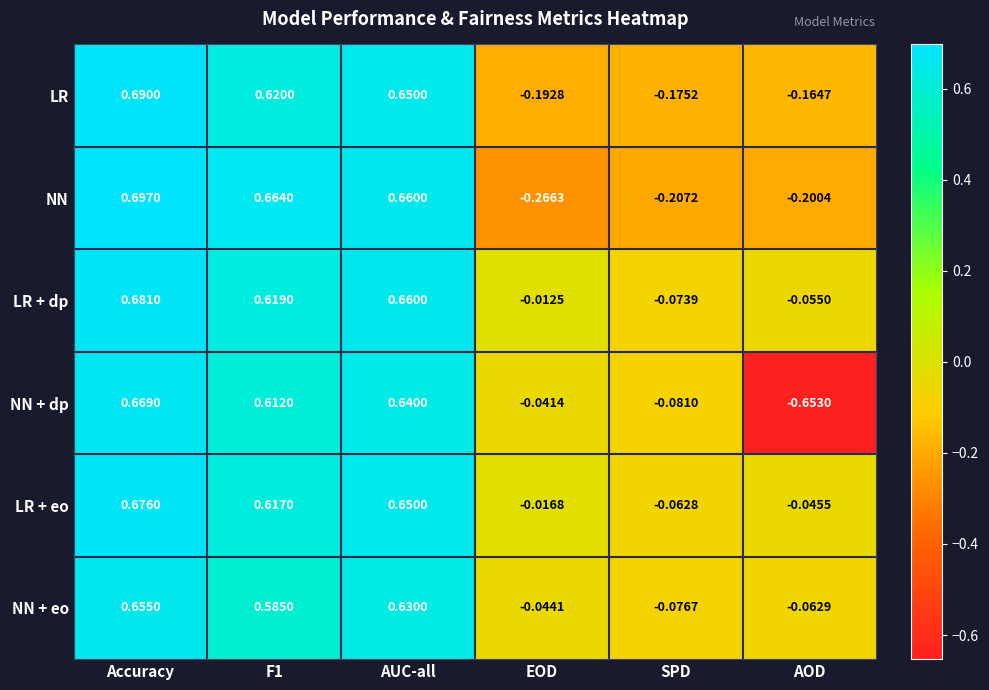

Which category has the lowest value in the NN series?

EOD